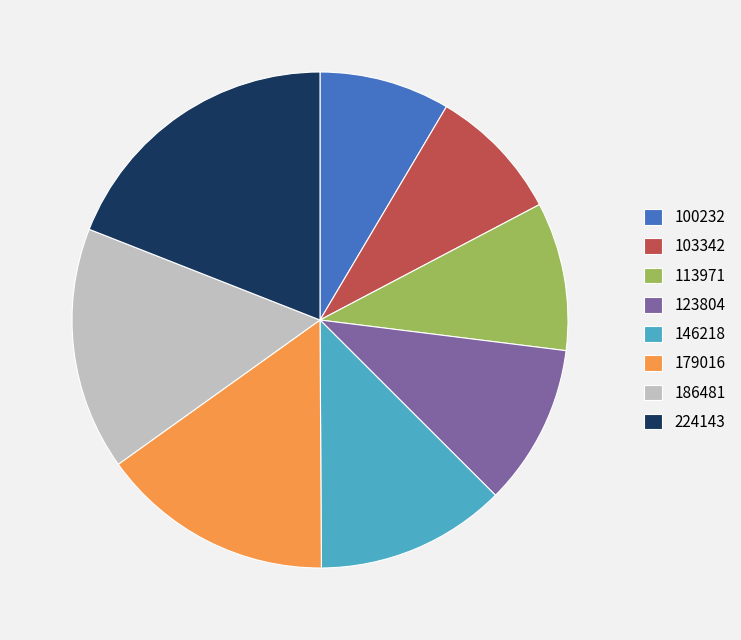

Which category has the biggest portion of the pie?

224143